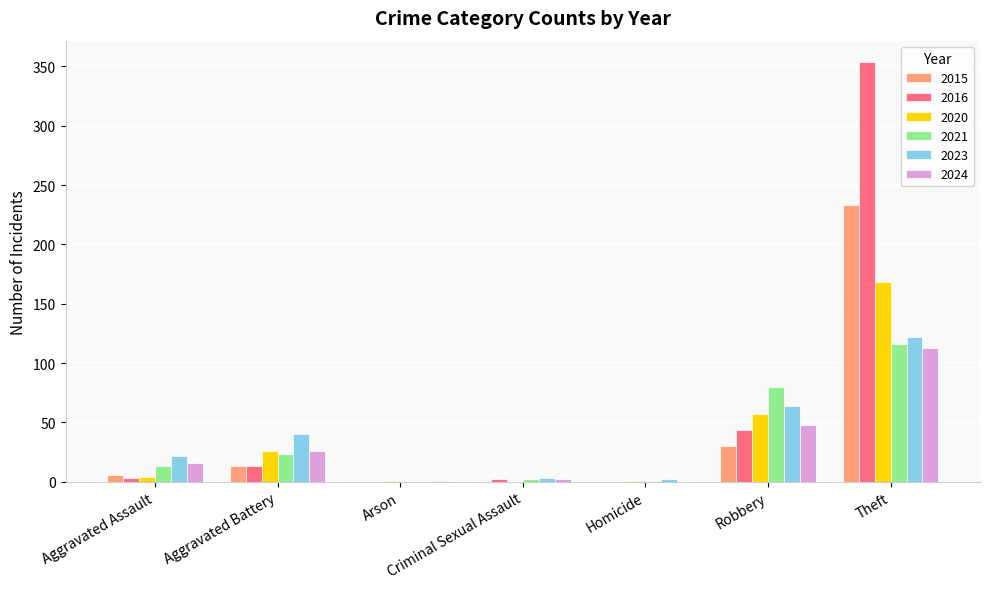

What is the highest value of the 2024 series?

113